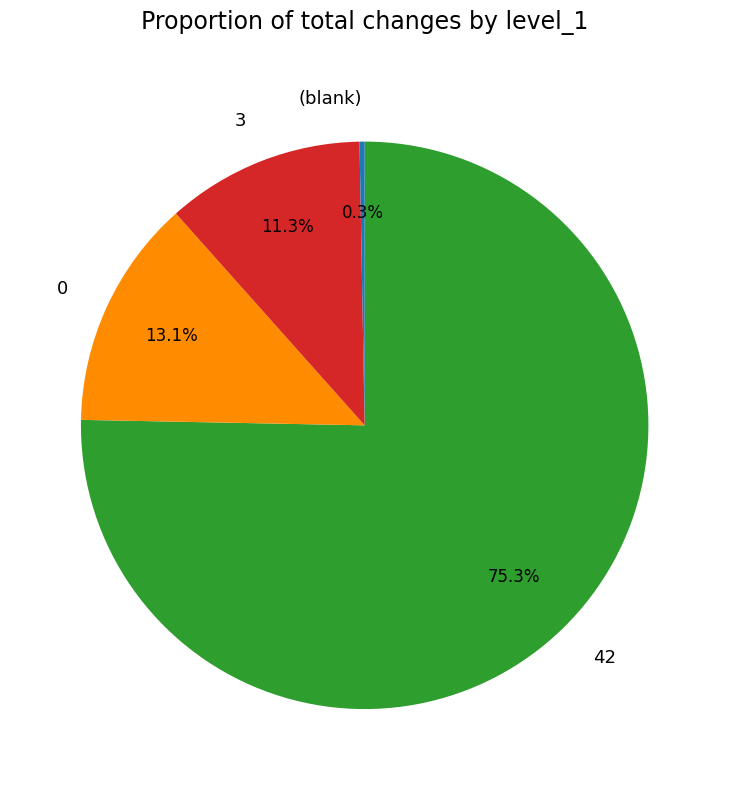

Is 0 the majority of the pie?

No